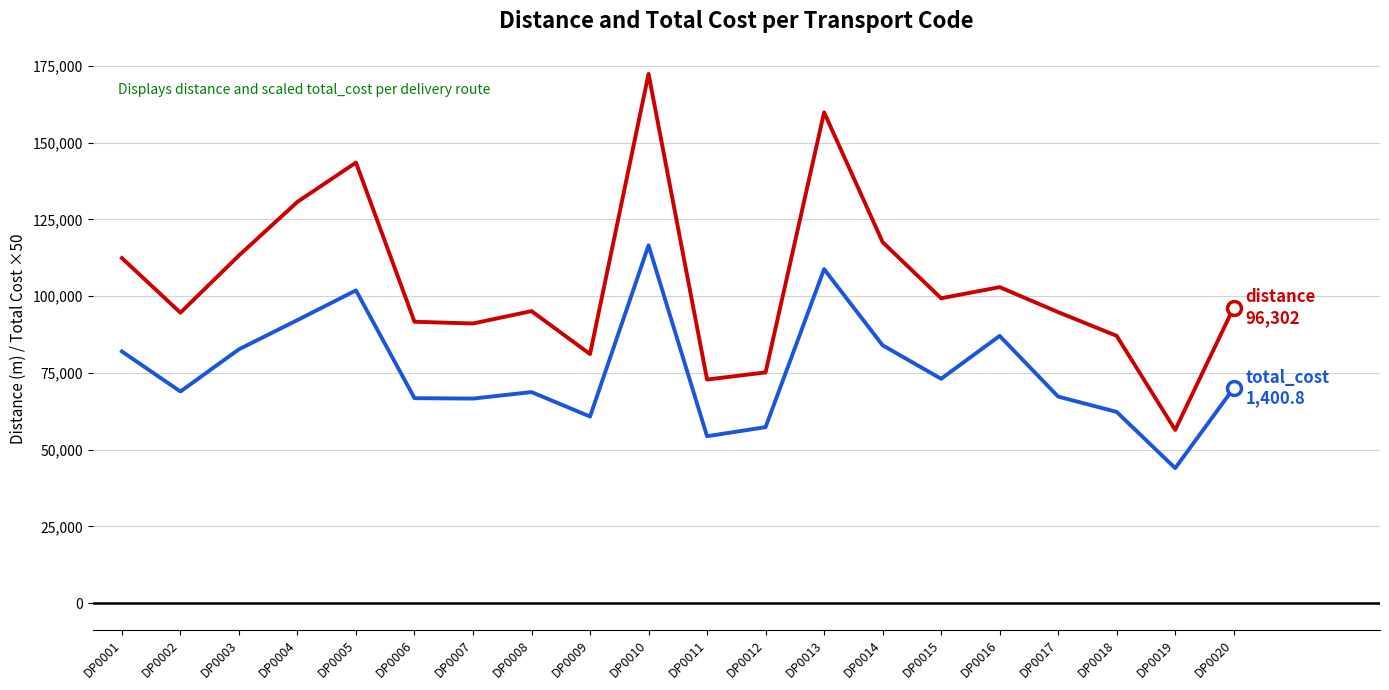

What is the difference between the highest and lowest values at DP0019?

12455.0